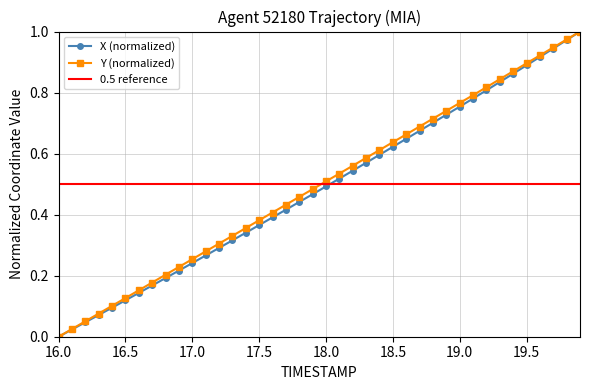

List the series in order of their overall mean, lowest first.

X, Y